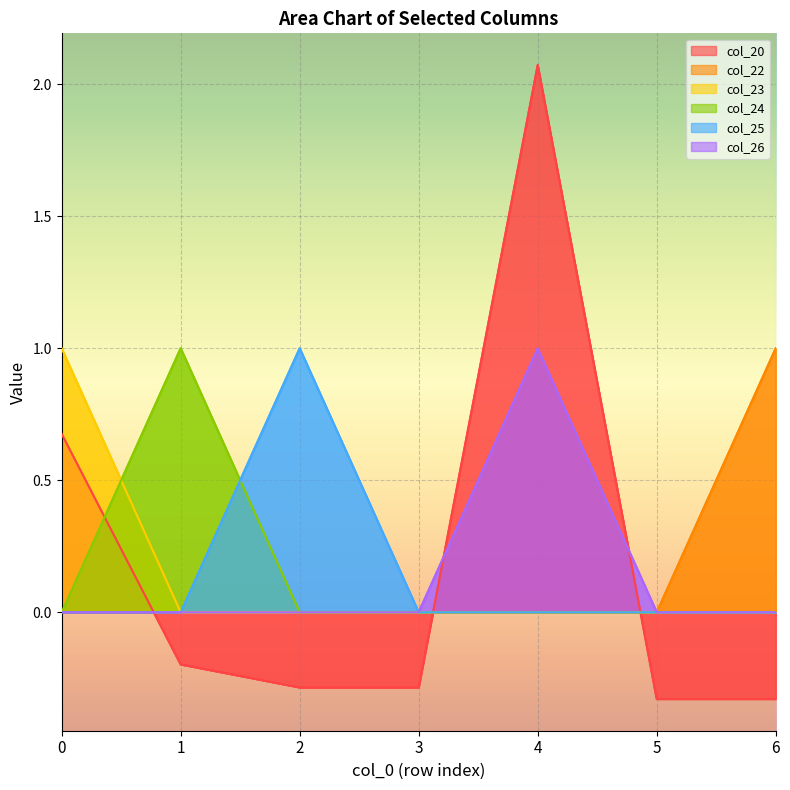

Reading right to left, extract all data points from this chart.

col_20: -0.3	-0.3	2.1	-0.3	-0.3	-0.2	0.7
col_22: 1.0	0.0	0.0	0.0	0.0	0.0	0.0
col_23: 0.0	0.0	0.0	0.0	0.0	0.0	1.0
col_24: 0.0	0.0	0.0	0.0	0.0	1.0	0.0
col_25: 0.0	0.0	0.0	0.0	1.0	0.0	0.0
col_26: 0.0	0.0	1.0	0.0	0.0	0.0	0.0